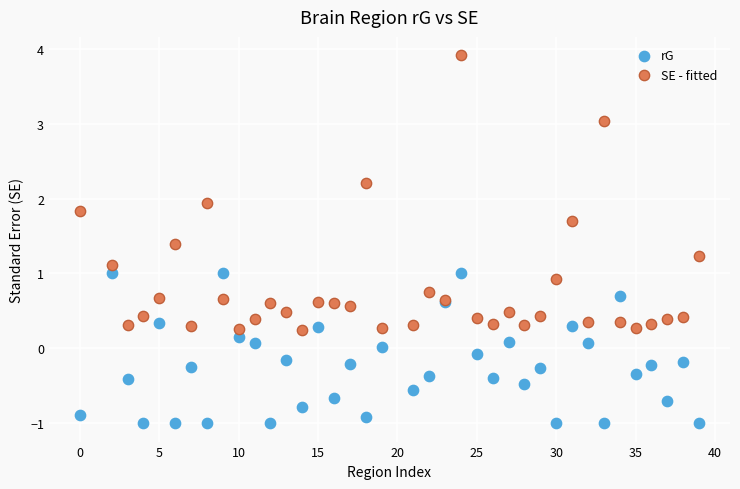

What is the X range (max minus min) for the scatter plot?

39.0